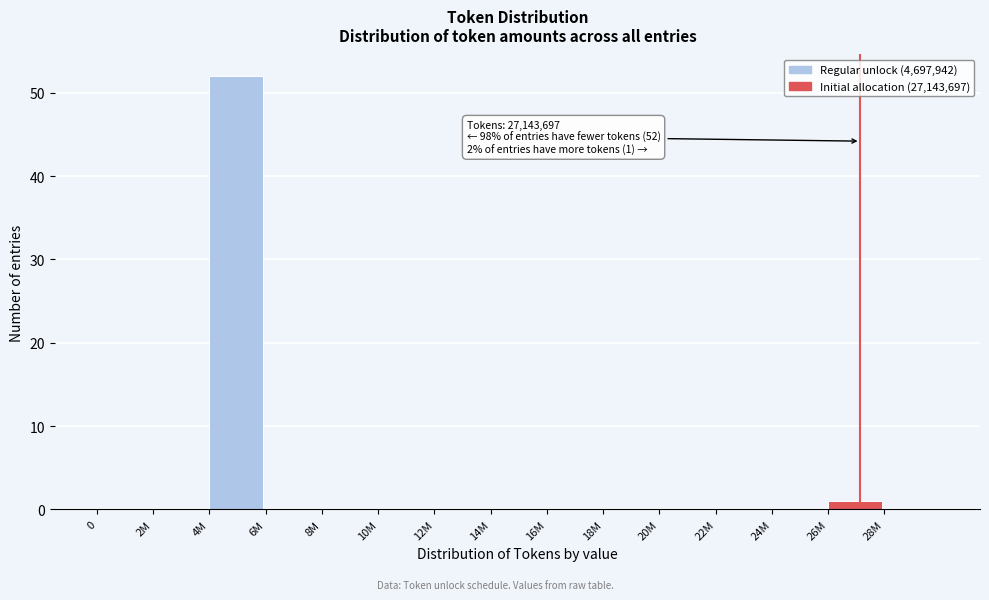

Reading left to right, list all the values displayed in this chart.

0=0	2M=0	4M=52	6M=0	8M=0	10M=0	12M=0	14M=0	16M=0	18M=0	20M=0	22M=0	24M=0	26M=1	28M=0